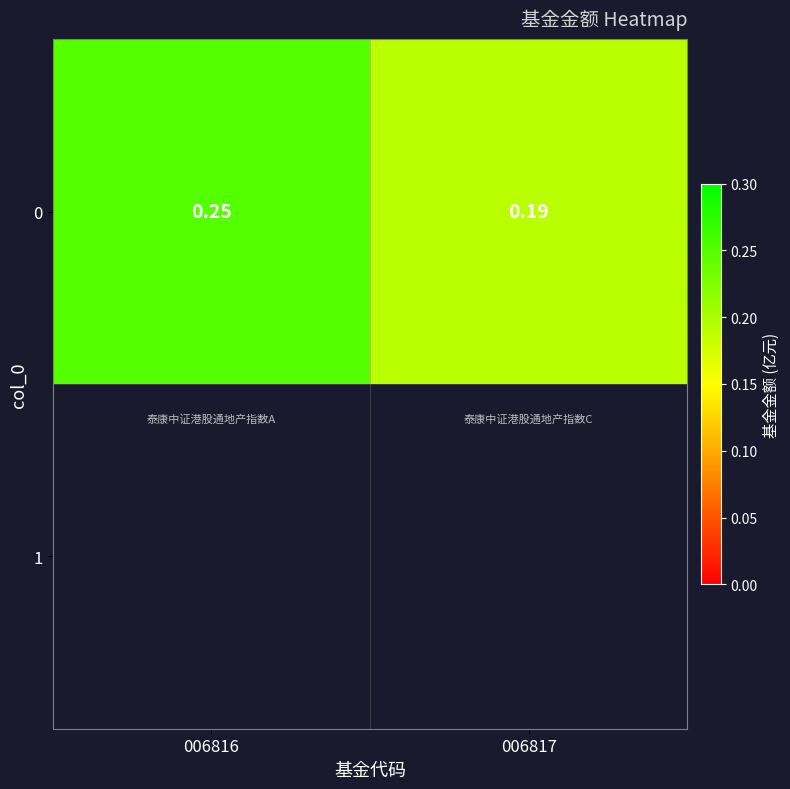

Reading left to right, transcribe all the data shown in this chart.

006816=0.2	006817=0.2